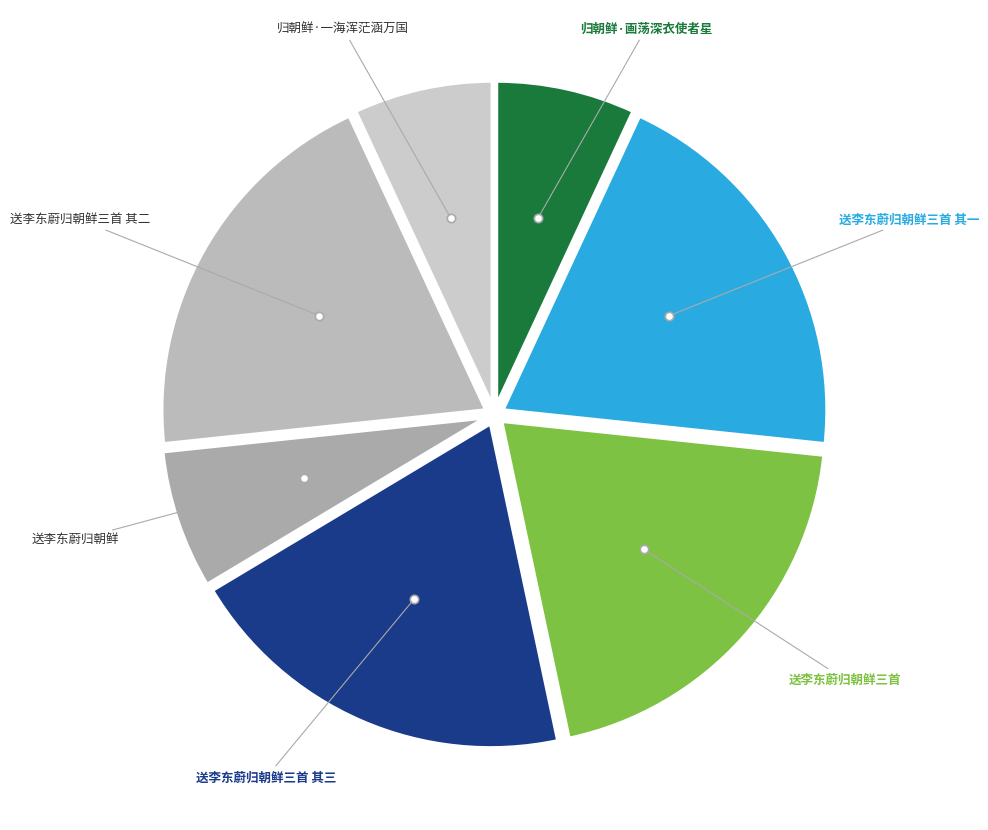

How many slices are in this pie chart?

7